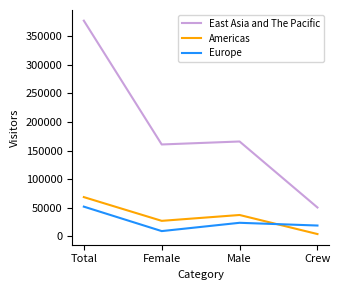

Which label corresponds to the smallest value in the chart?

Crew